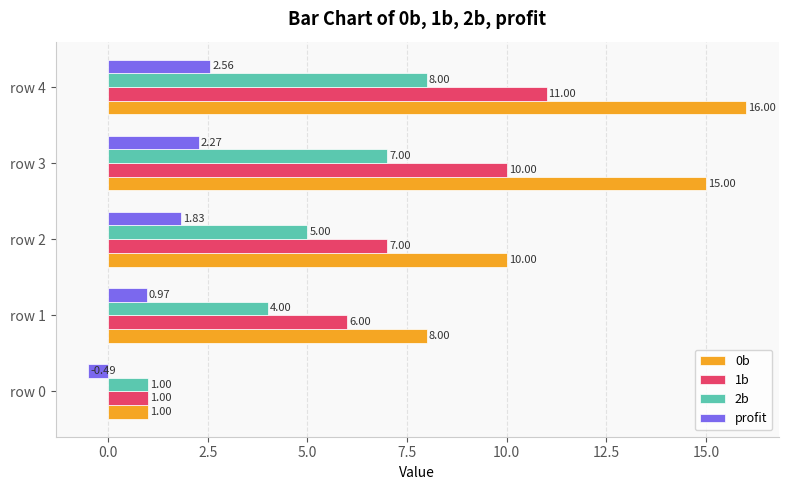

Rank the series at row 2 from lowest to highest value.

profit, 2b, 1b, 0b